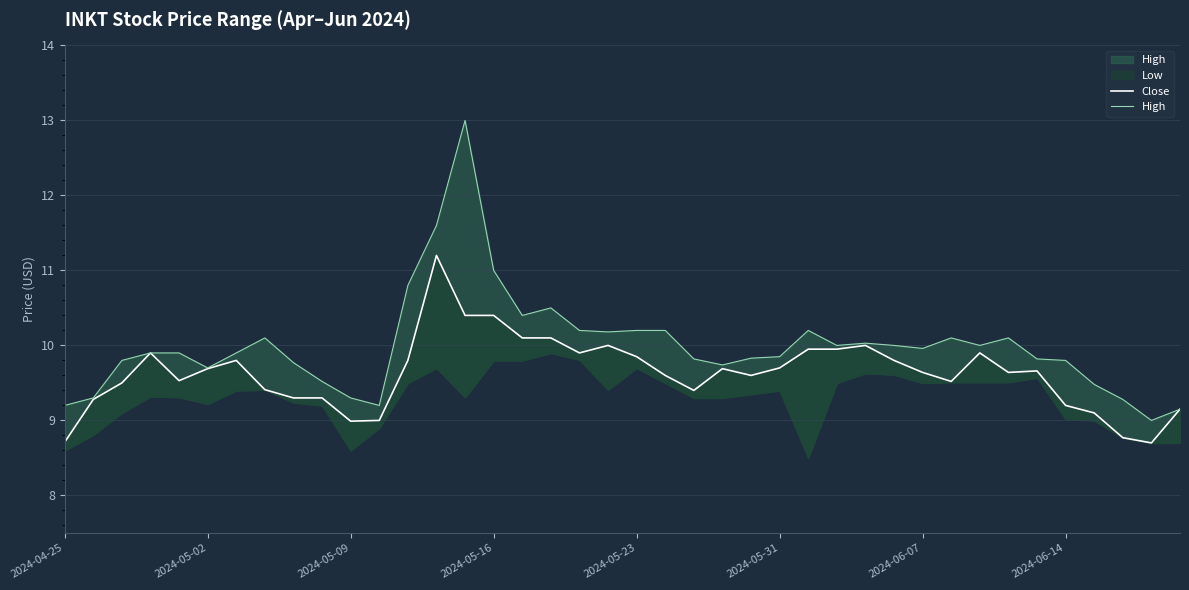

Is it true that Close equals 9.8 at 29?

True